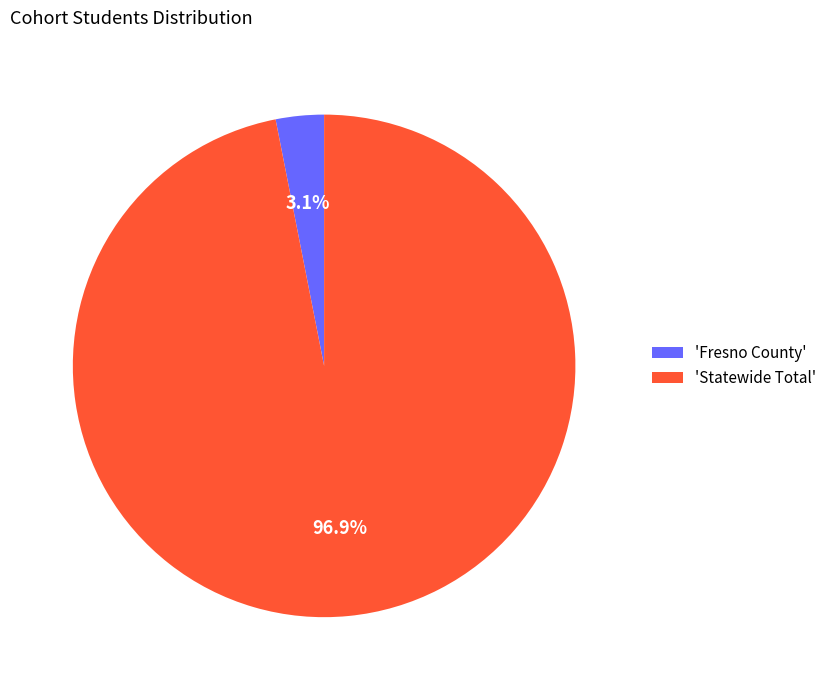

Which slice is the largest?

'Statewide Total'